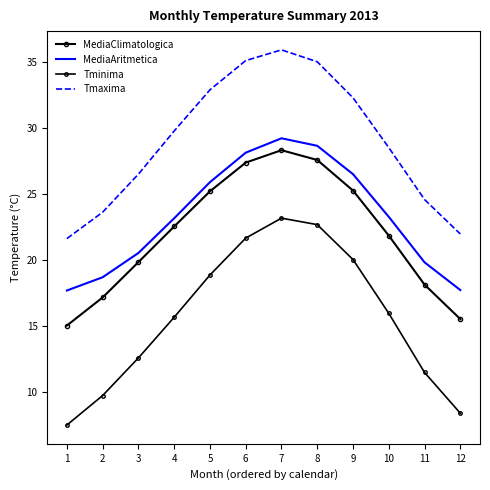

Reading left to right, list all the values displayed in this chart.

MediaClimatologica: 1=15.0	2=17.1	3=19.8	4=22.5	5=25.2	6=27.4	7=28.3	8=27.6	9=25.2	10=21.8	11=18.1	12=15.5
MediaAritmetica: 1=17.7	2=18.7	3=20.5	4=23.1	5=25.9	6=28.1	7=29.2	8=28.6	9=26.5	10=23.3	11=19.8	12=17.7
Tminima: 1=7.5	2=9.7	3=12.6	4=15.6	5=18.8	6=21.6	7=23.2	8=22.7	9=20.0	10=15.9	11=11.4	12=8.4
Tmaxima: 1=21.6	2=23.6	3=26.5	4=29.8	5=32.9	6=35.1	7=35.9	8=35.0	9=32.3	10=28.5	11=24.6	12=22.0